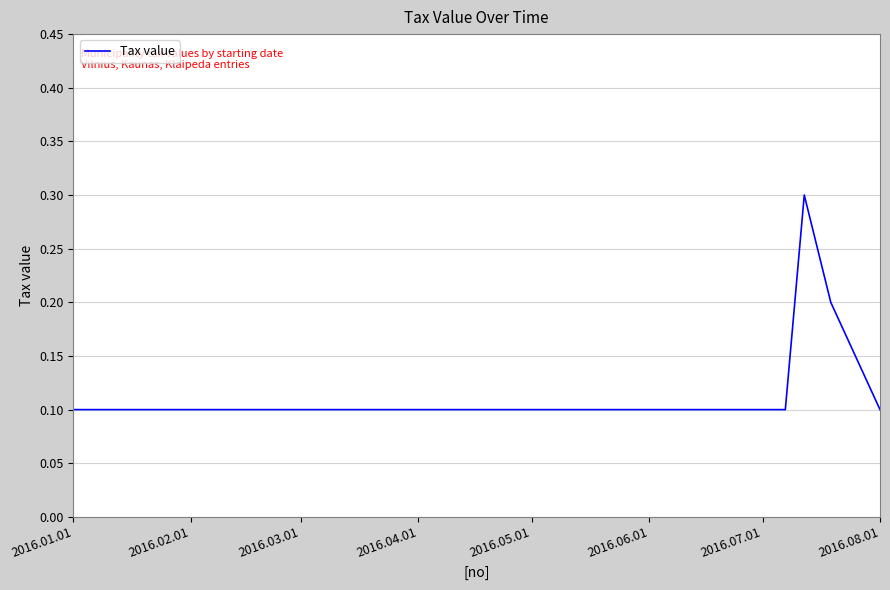

Count the values in the range 0 to 1.

5